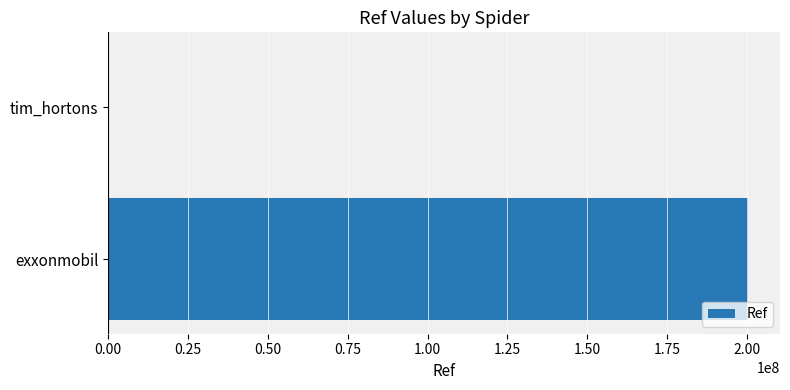

Are the bars horizontal?

Yes